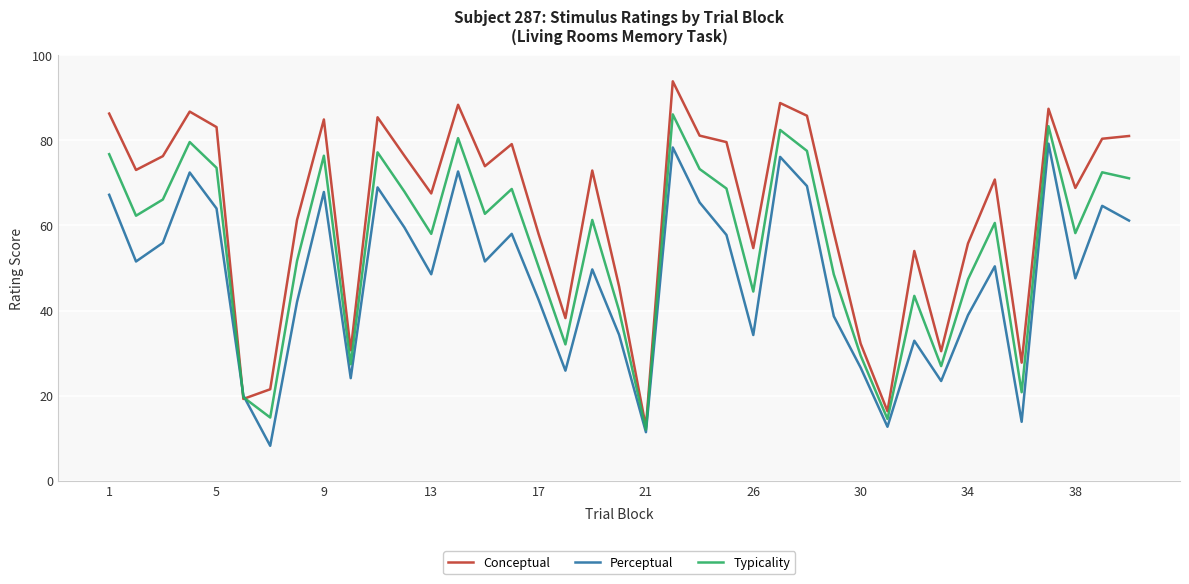

Which series has the largest range (max minus min)?

Conceptual